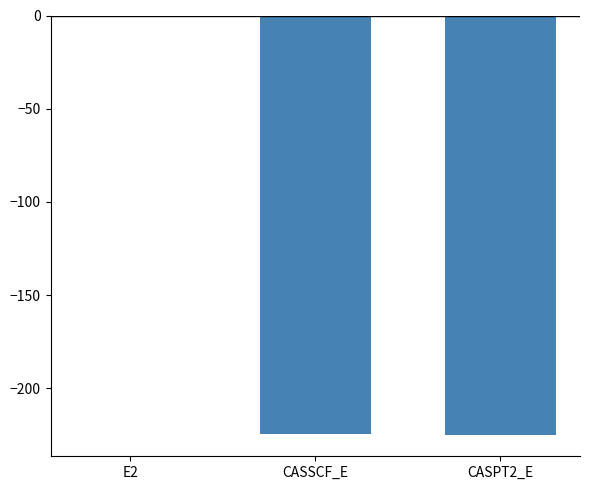

Which label corresponds to the largest value in the chart?

E2